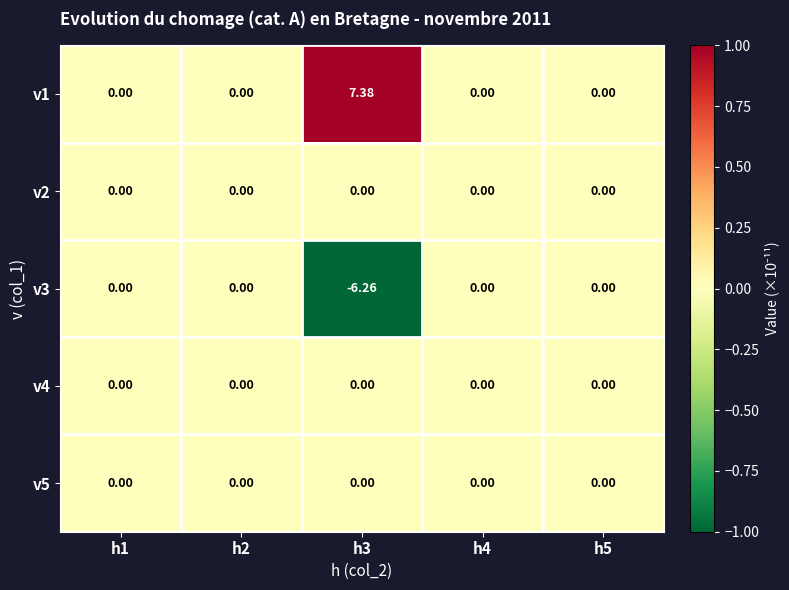

Reading right to left, transcribe all the data shown in this chart.

v1: h5=0.0	h4=0.0	h3=7.4	h2=0.0	h1=0.0
v2: h5=0.0	h4=0.0	h3=0.0	h2=0.0	h1=0.0
v3: h5=0.0	h4=0.0	h3=-6.3	h2=0.0	h1=0.0
v4: h5=0.0	h4=0.0	h3=0.0	h2=0.0	h1=0.0
v5: h5=0.0	h4=0.0	h3=0.0	h2=0.0	h1=0.0